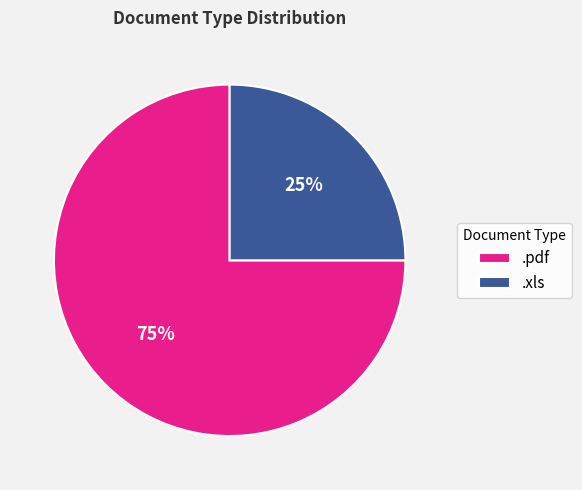

What is the largest slice in the pie chart?

.pdf